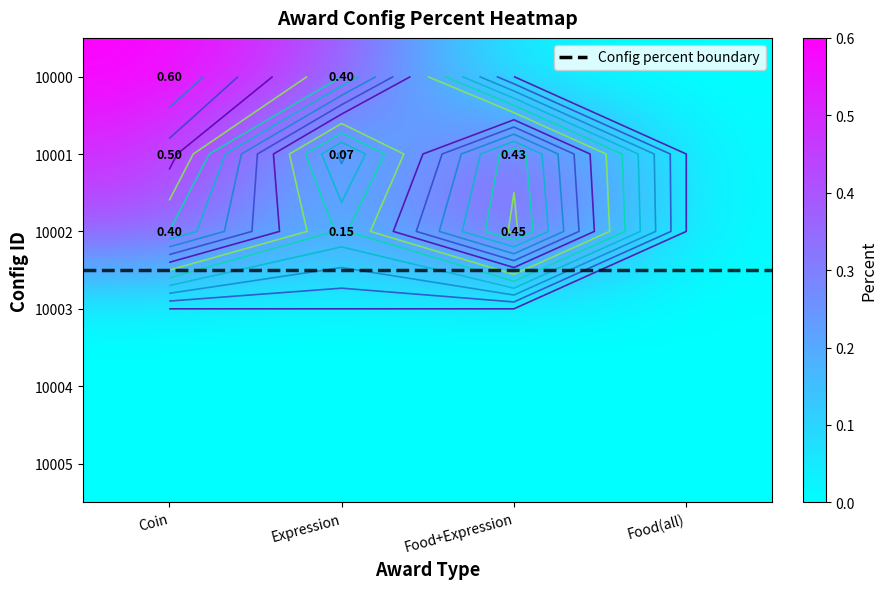

Count the 10000 values in the range 0 to 1.

4